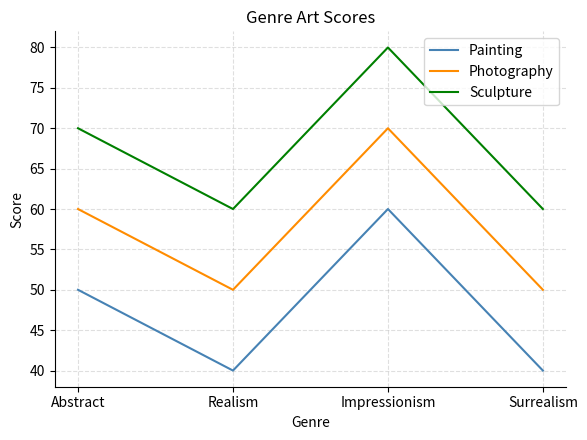

Is it true that Painting equals 40 at Surrealism?

True